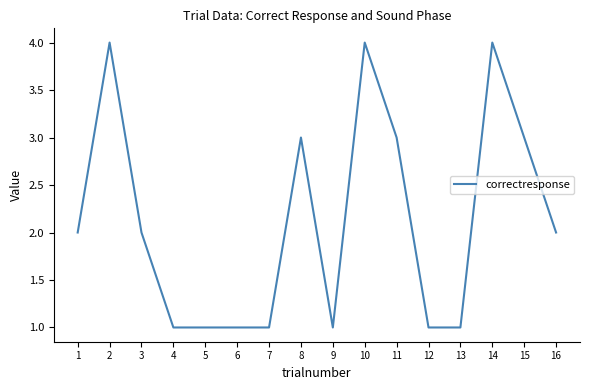

What is the difference between the maximum and second lowest values?

3